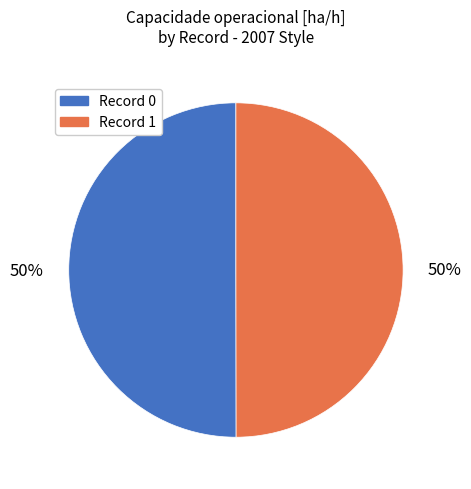

To the nearest percent, what is the combined percentage of Record 1 and Record 0?

100%